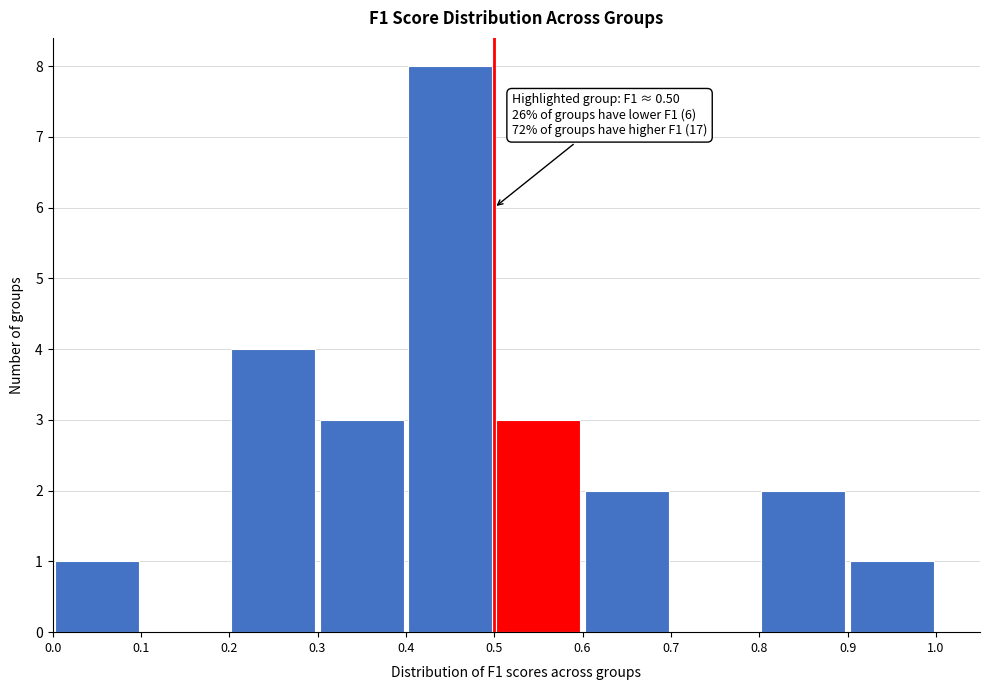

Which range on the x-axis has the tallest bar?

0.4 to 0.5